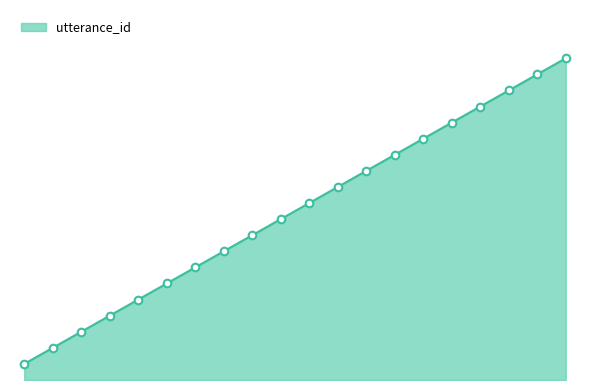

Does the chart have visible grid lines?

No